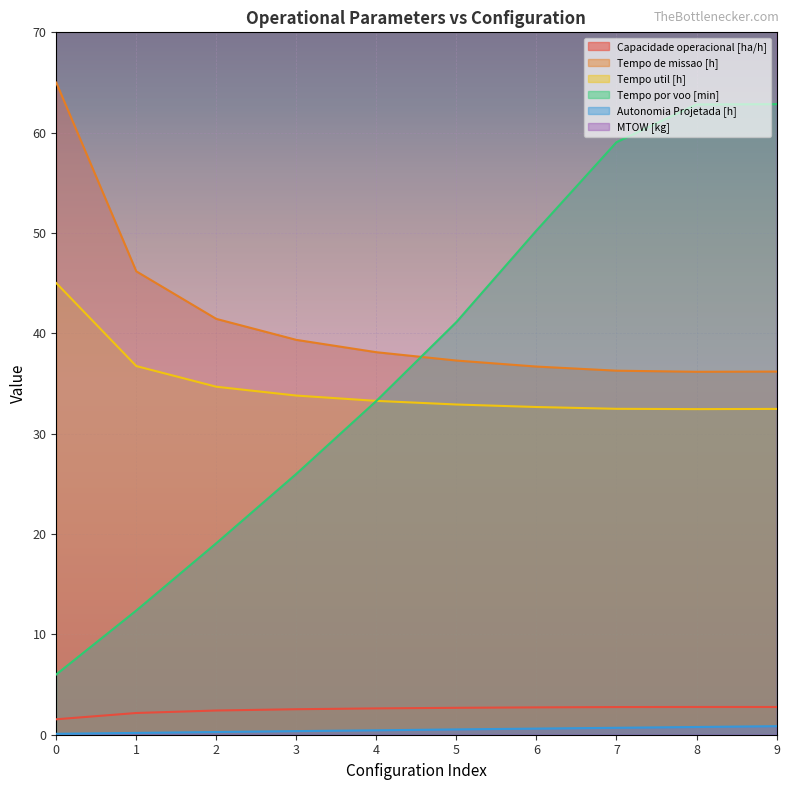

What is the sum of all Tempo de missao [h] values?

412.7